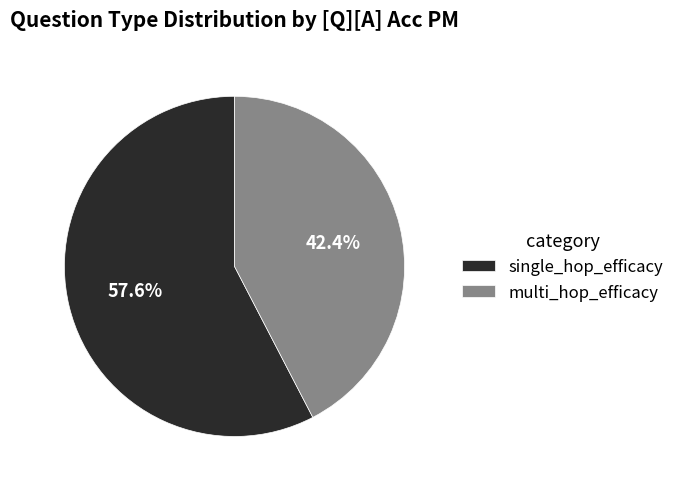

How many slices are in this pie chart?

2